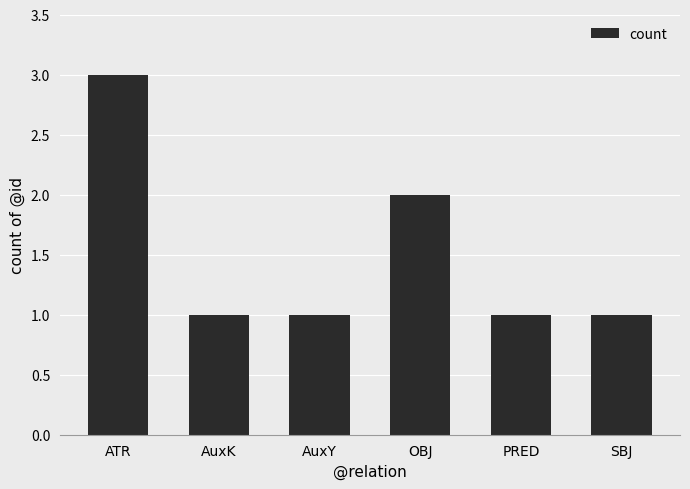

What is the label of the 5th bar from the right?

AuxK